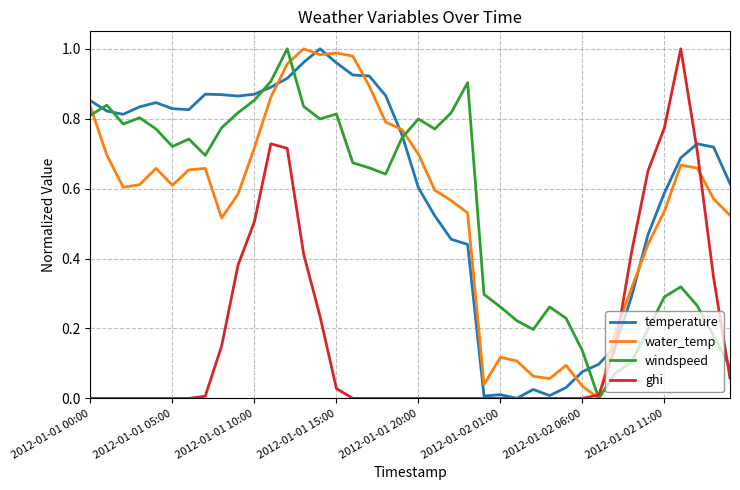

Which series has the largest total across all categories?

temperature